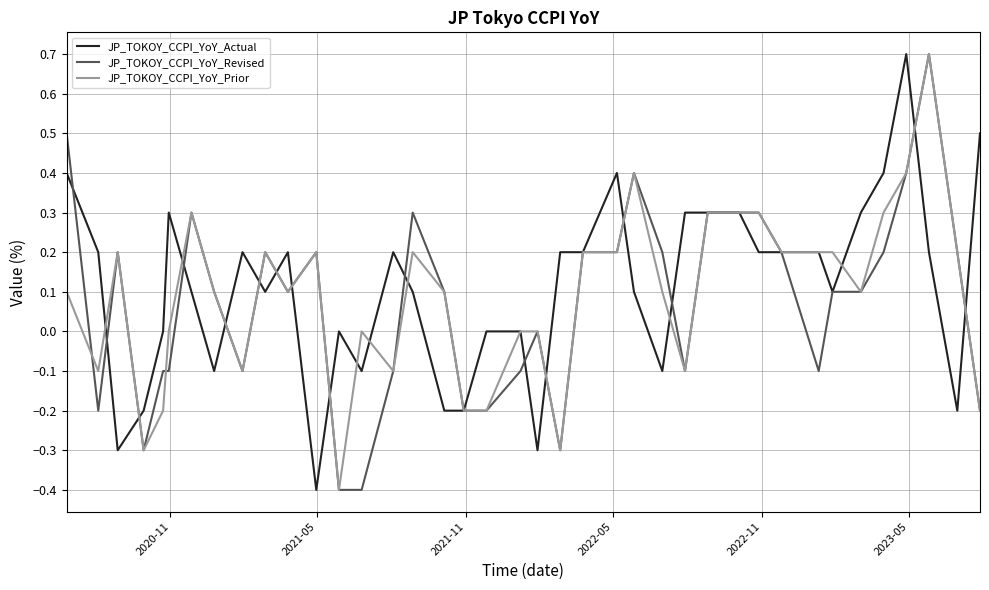

How many lines are shown in the chart?

3